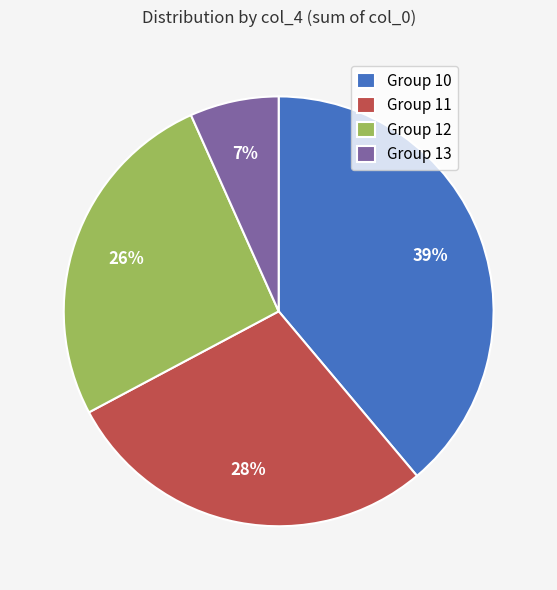

Is it true that Group 10 is 39% of the pie?

True